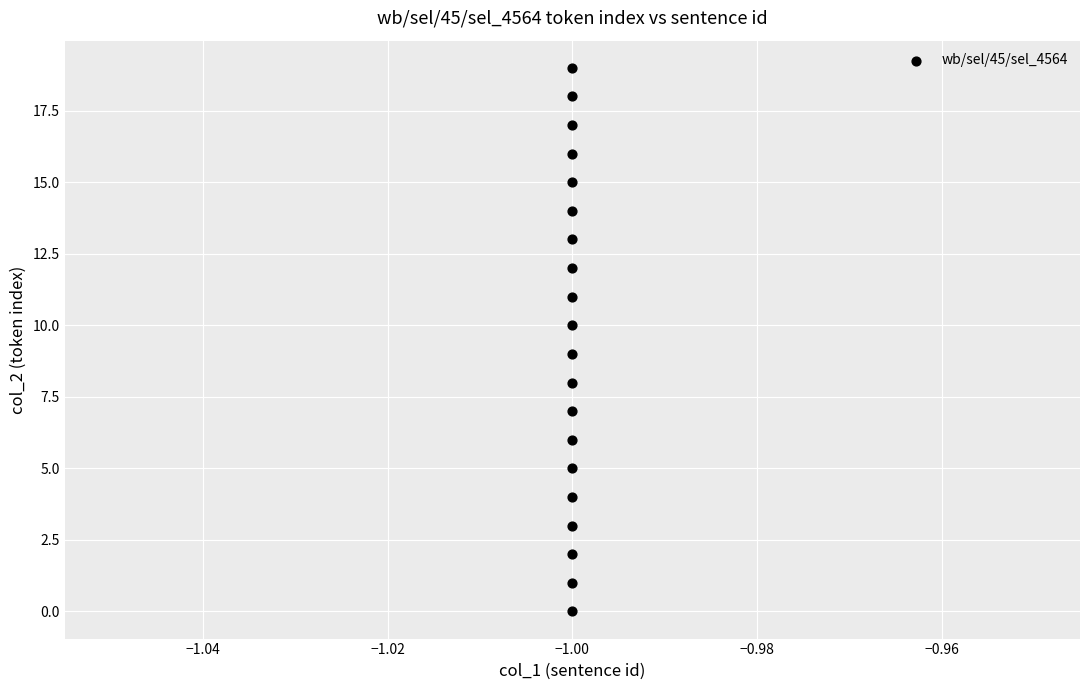

What is the range of Y values (max minus min)?

19